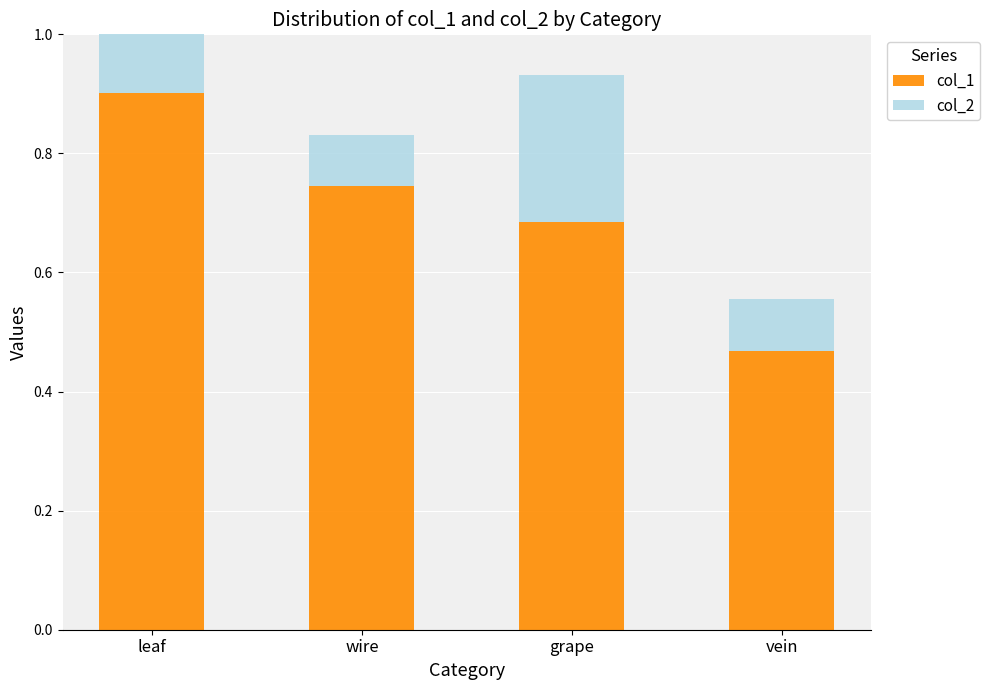

List the labels in order of col_1 value, smallest first.

vein, grape, wire, leaf